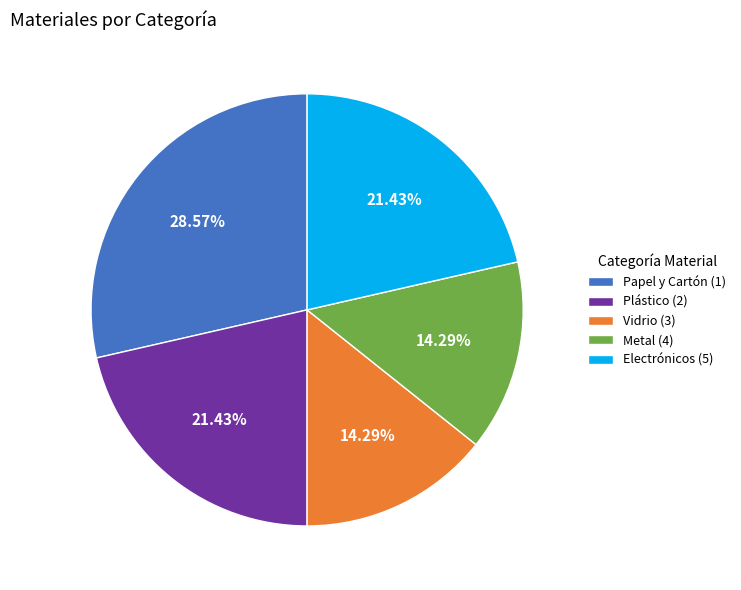

Is Electrónicos (5) the majority of the pie?

No